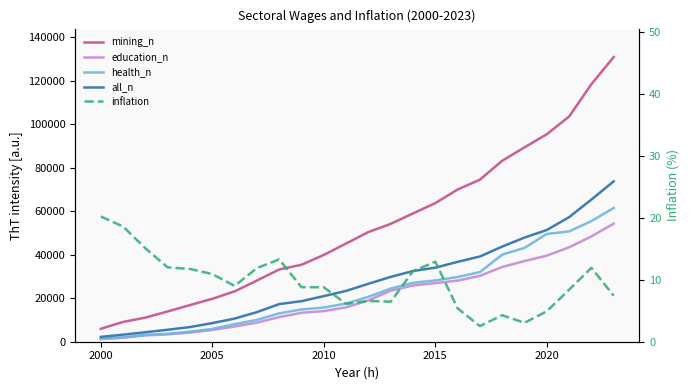

The value of all_n at 14 is 56680.1. True or false?

False